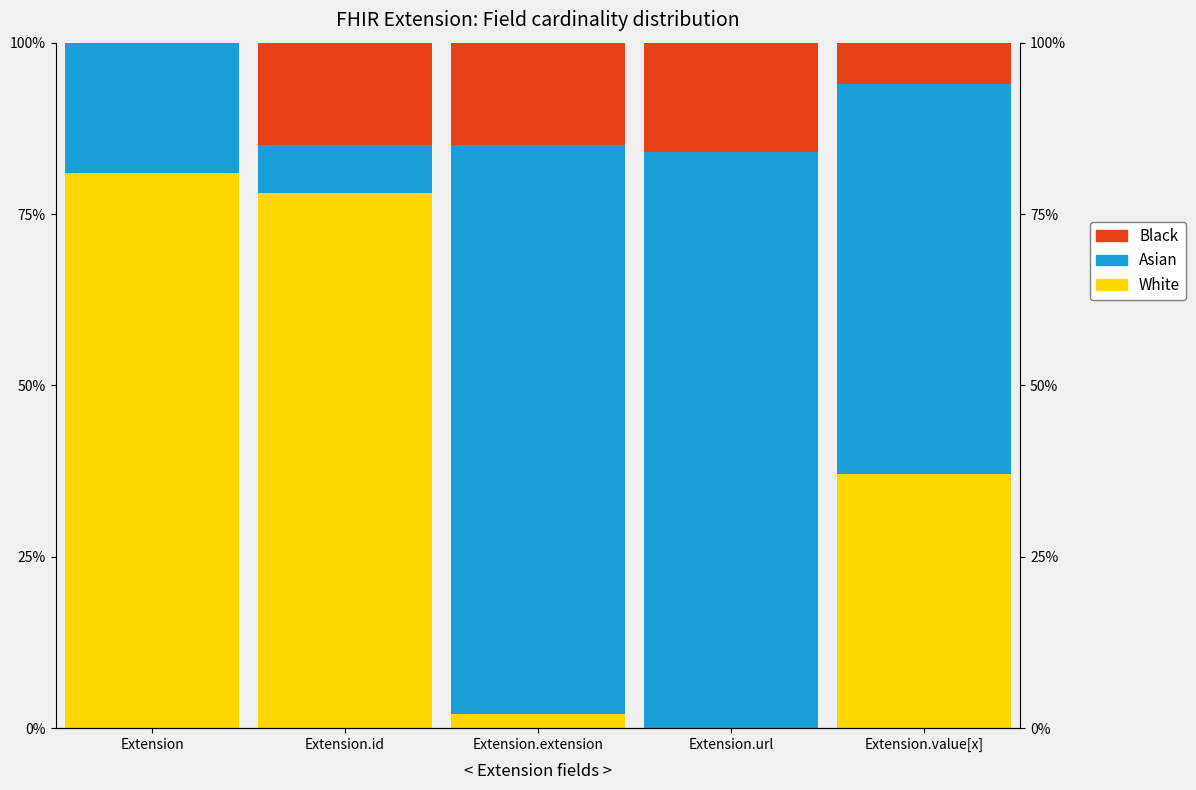

The value of Black at Extension.extension is 10. True or false?

False